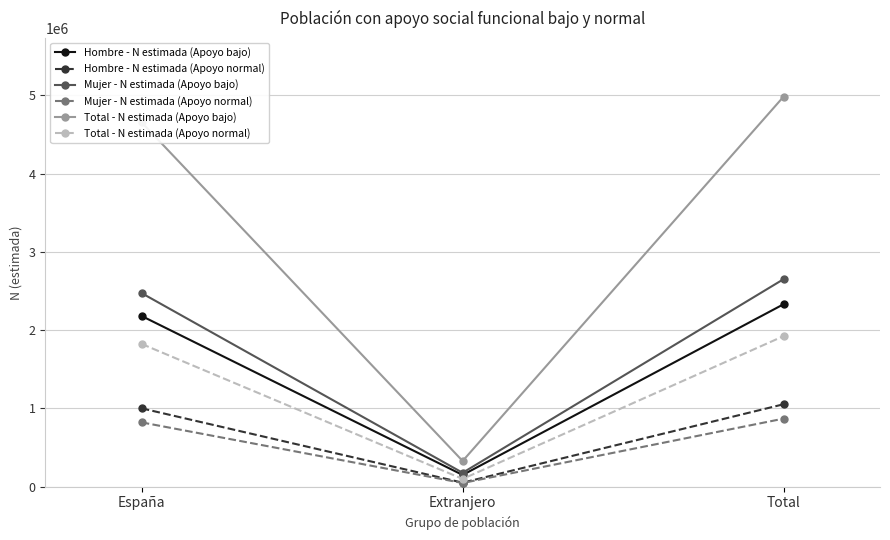

What is the highest value of the Mujer - N estimada (Apoyo bajo) series?

2652387